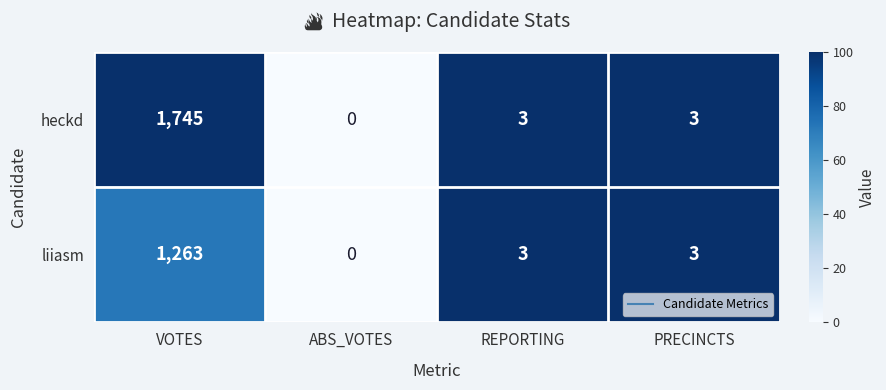

Which series has the widest spread of values?

heckd